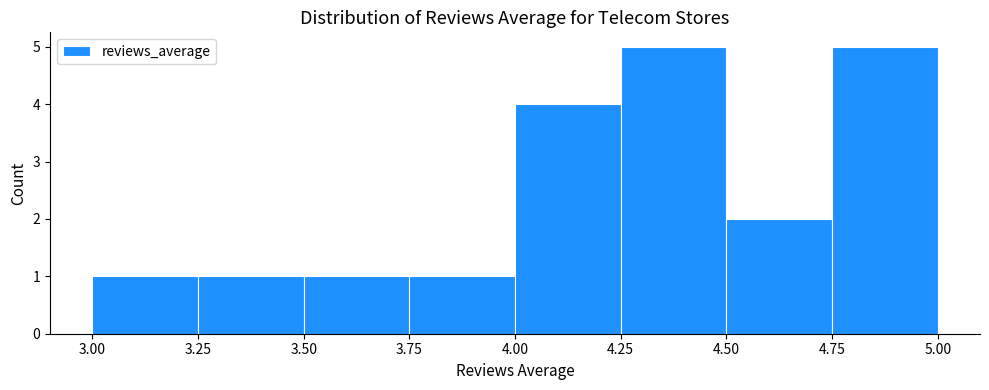

Reading left to right, transcribe this chart: for each bar, give the range it covers on the x-axis and its height. The values are not printed on the chart, so give them approximately, as read against the axis.

3.00 to 3.25: 1
3.25 to 3.50: 1
3.50 to 3.75: 1
3.75 to 4.00: 1
4.00 to 4.25: 4
4.25 to 4.50: 5
4.50 to 4.75: 2
4.75 to 5.00: 5